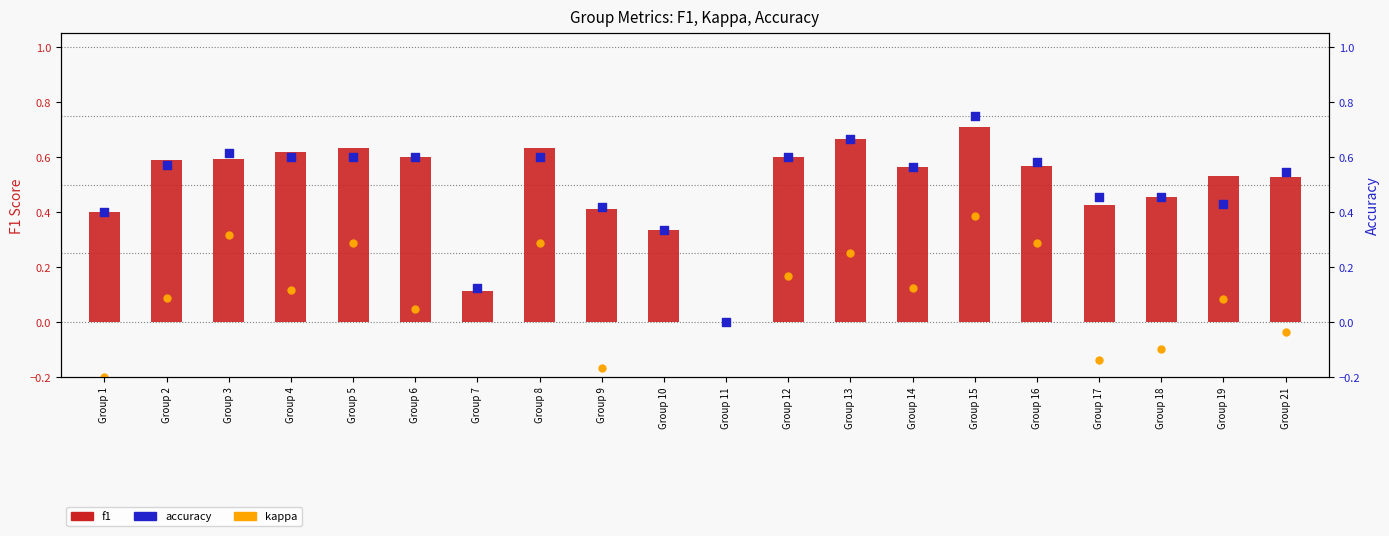

At how many categories does at least one series exceed 0?

19